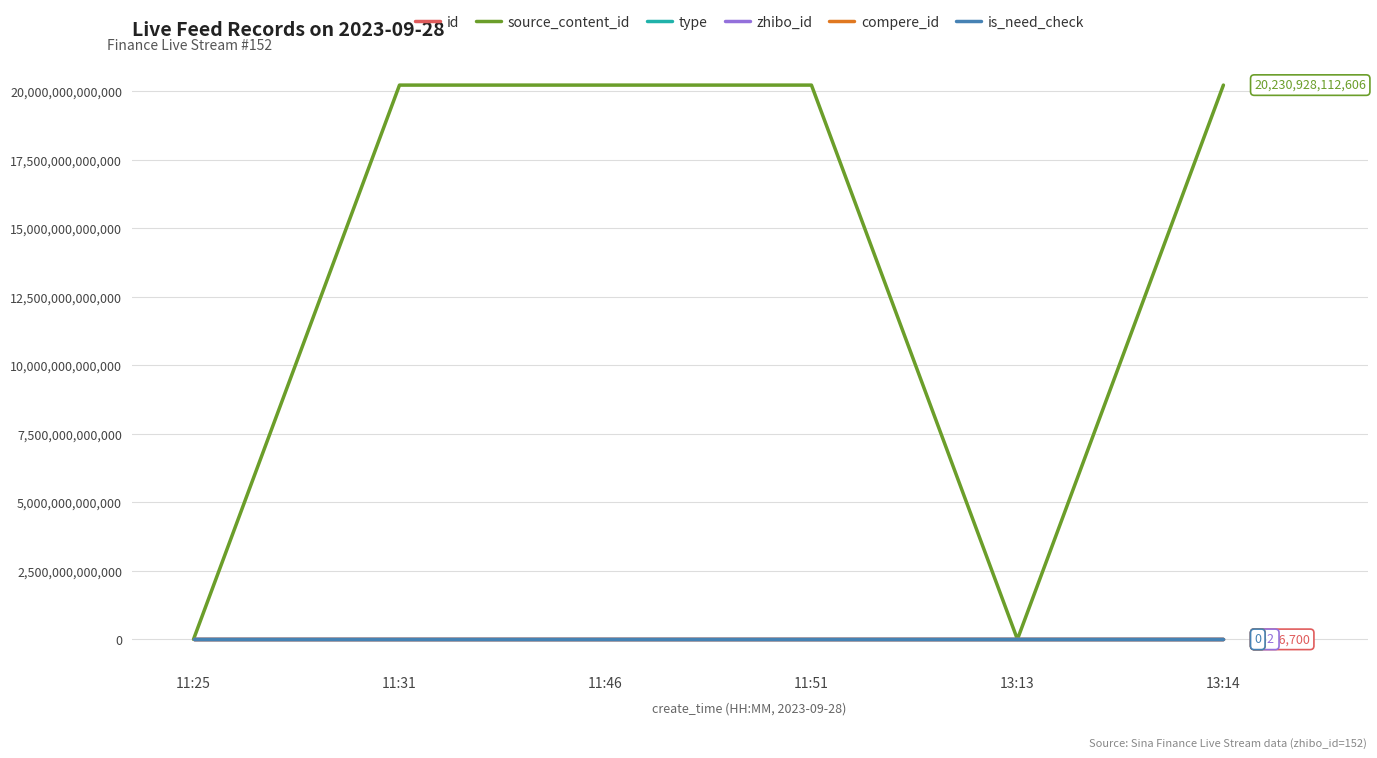

What is the label of the 1st point from the right?

13:14